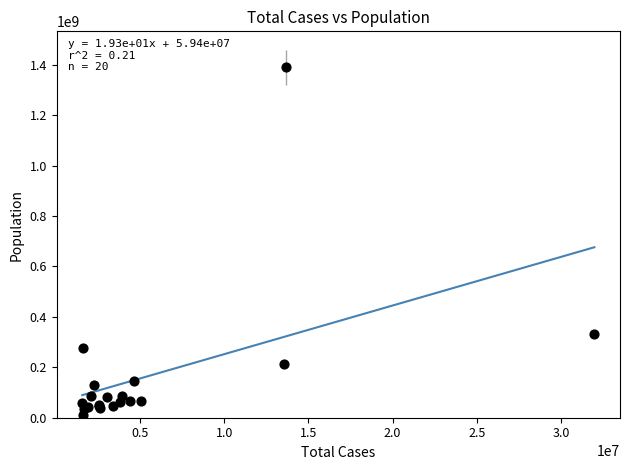

What Y value in the scatter plot is closest to 700646263?

332516170